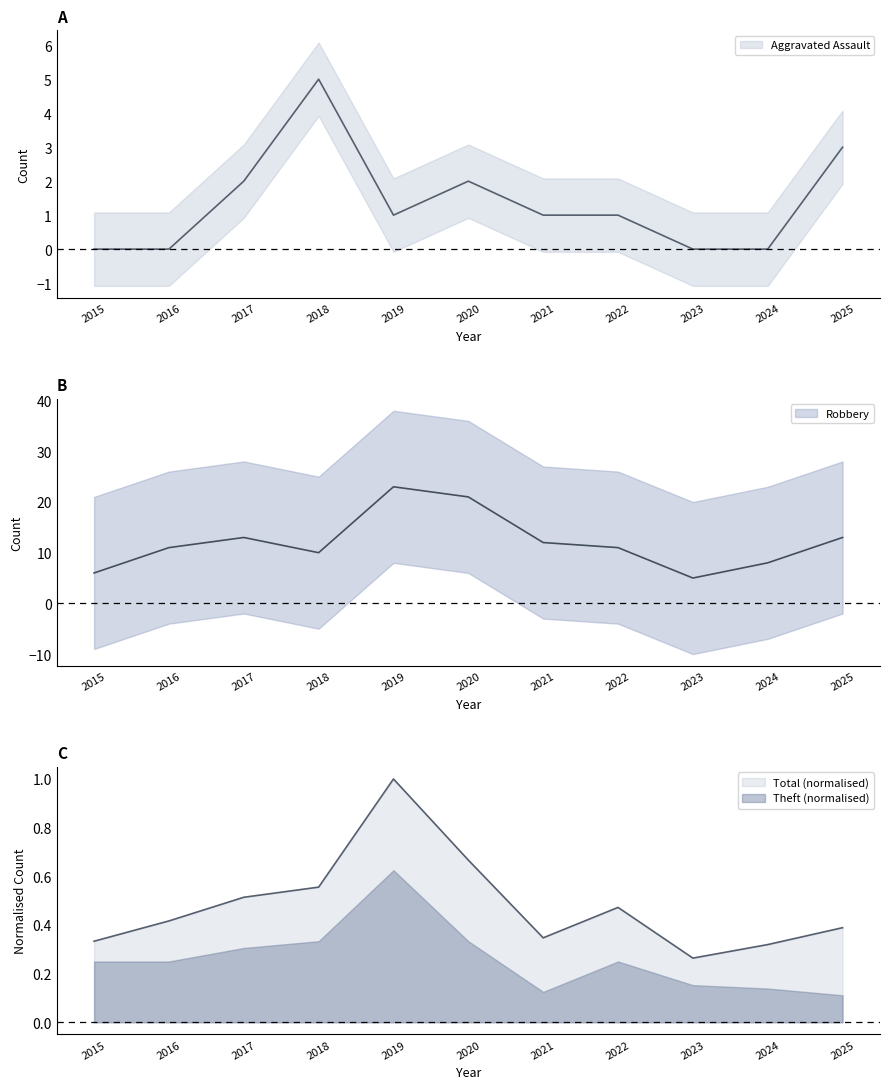

How many Aggravated Assault values are between 0 and 2?

9